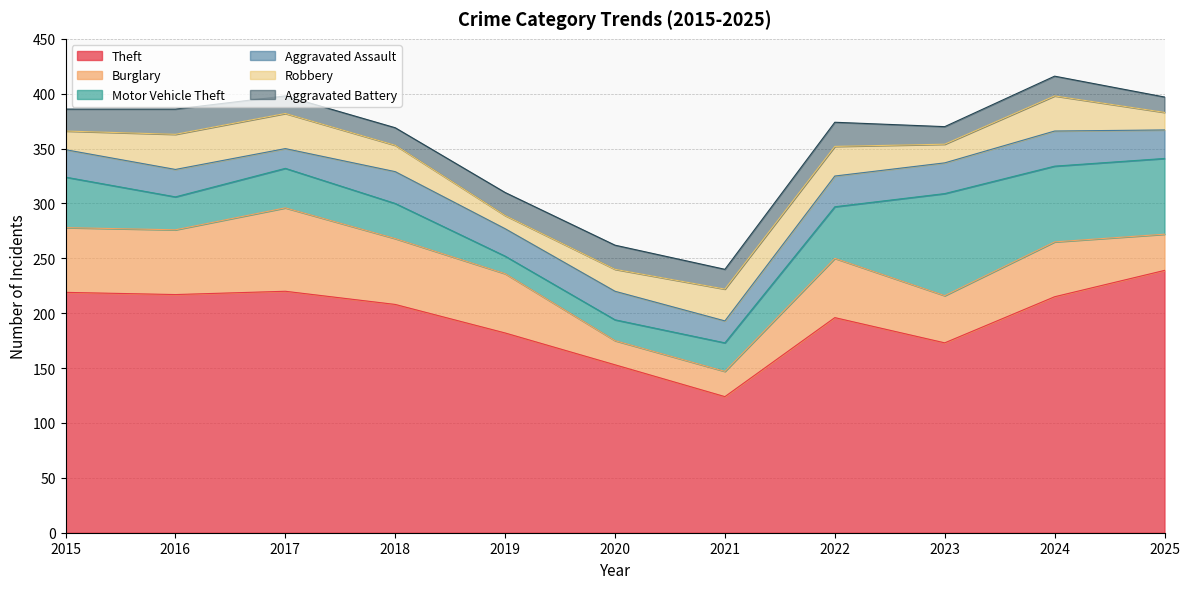

Does the chart display data point markers on the line(s)?

No